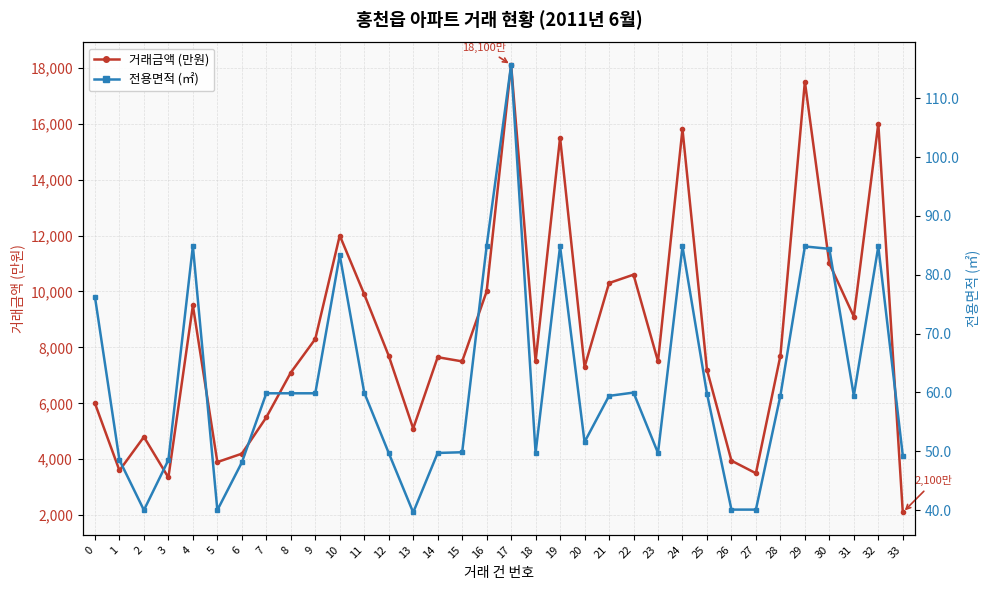

Rank the categories by 전용면적 (㎡) value from highest to lowest.

17, 4, 16, 19, 24, 29, 32, 30, 10, 0, 11, 22, 7, 8, 9, 25, 28, 31, 21, 20, 15, 12, 14, 18, 23, 33, 1, 3, 6, 26, 27, 2, 5, 13